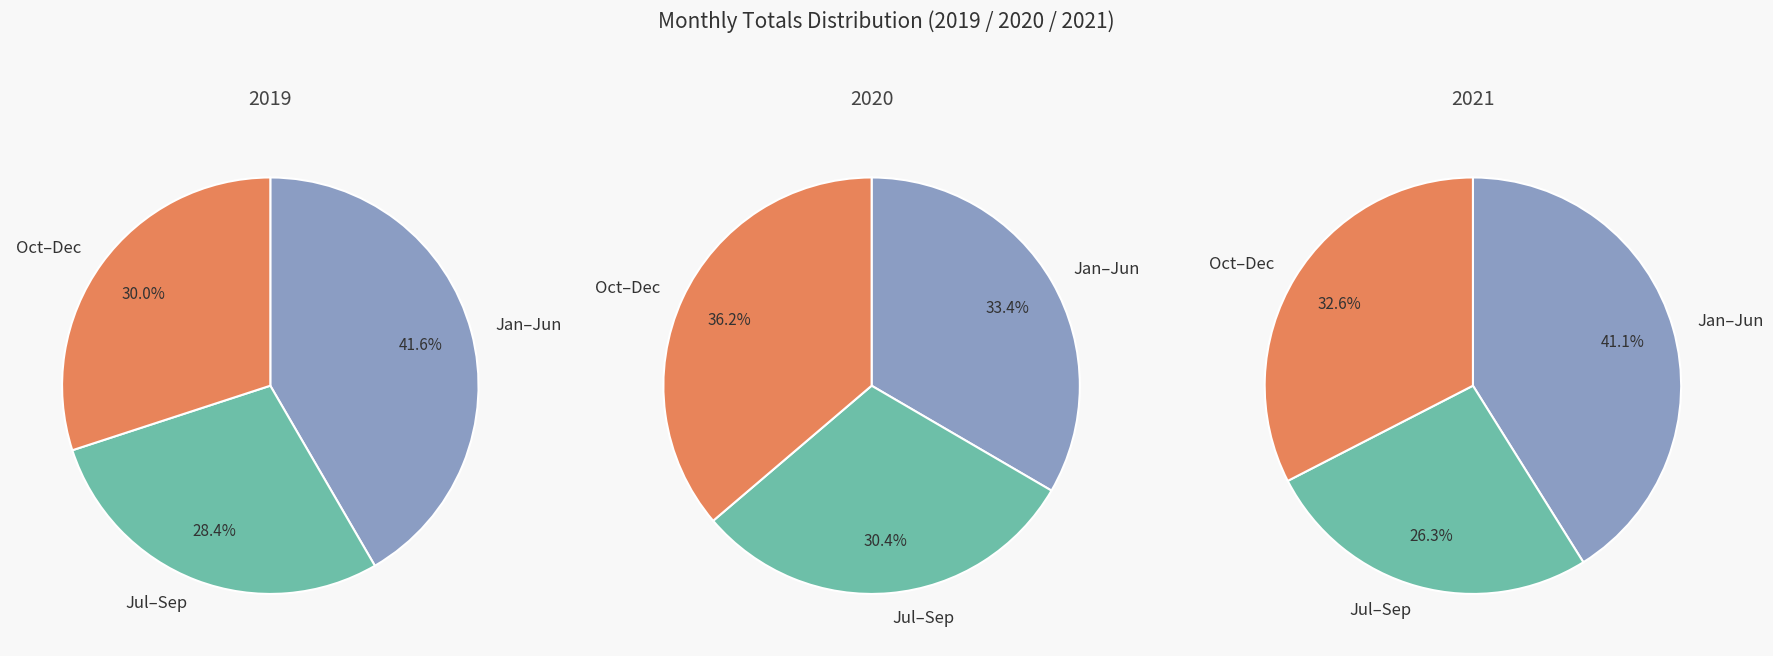

Is it true that August is 13% of the pie?

False